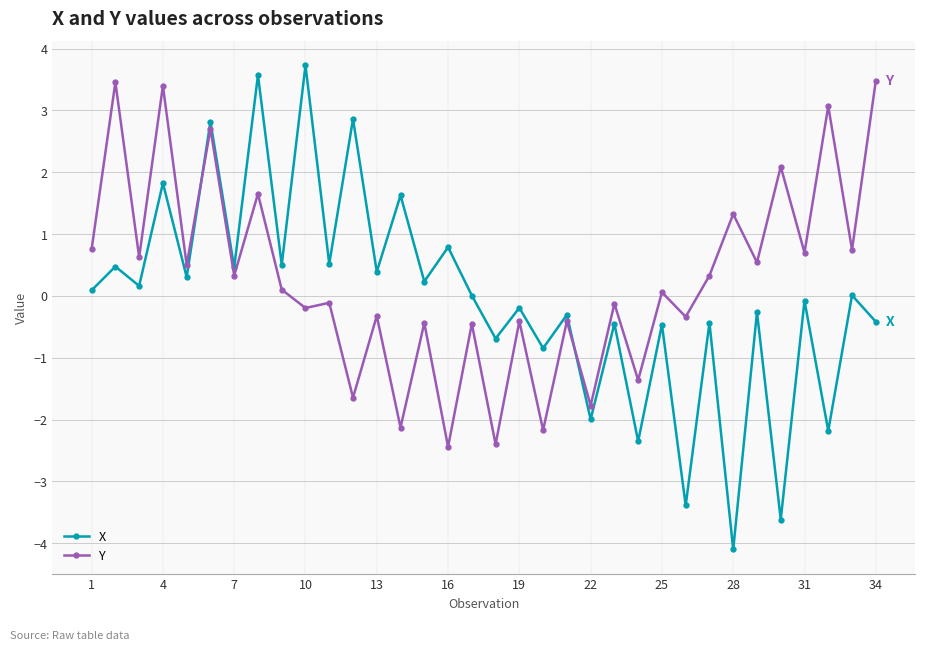

True or false: X and Y intersect in this chart.

True